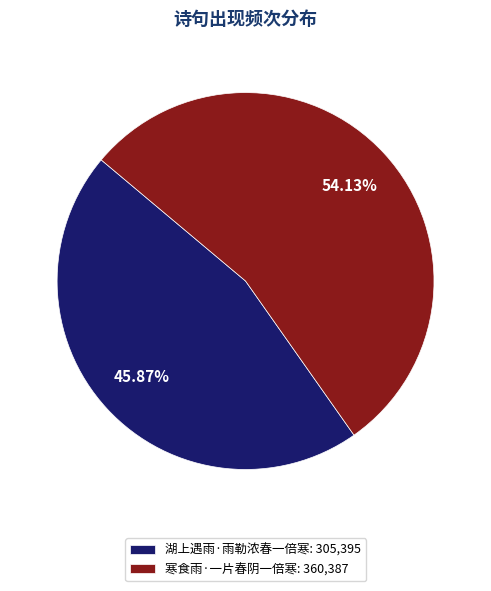

To the nearest percent, what is the combined percentage of 湖上遇雨·雨勒浓春一倍寒 and 寒食雨·一片春阴一倍寒?

100%